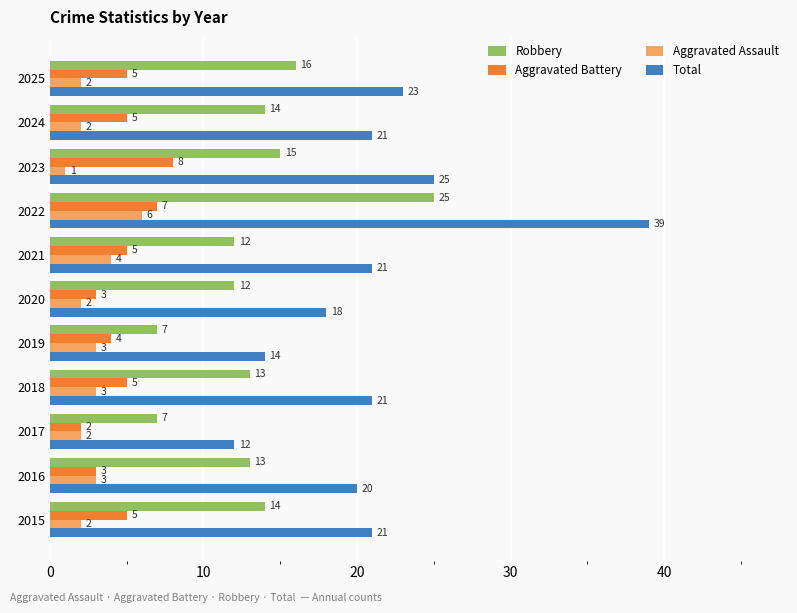

Read the Aggravated Battery value at 2022.

7